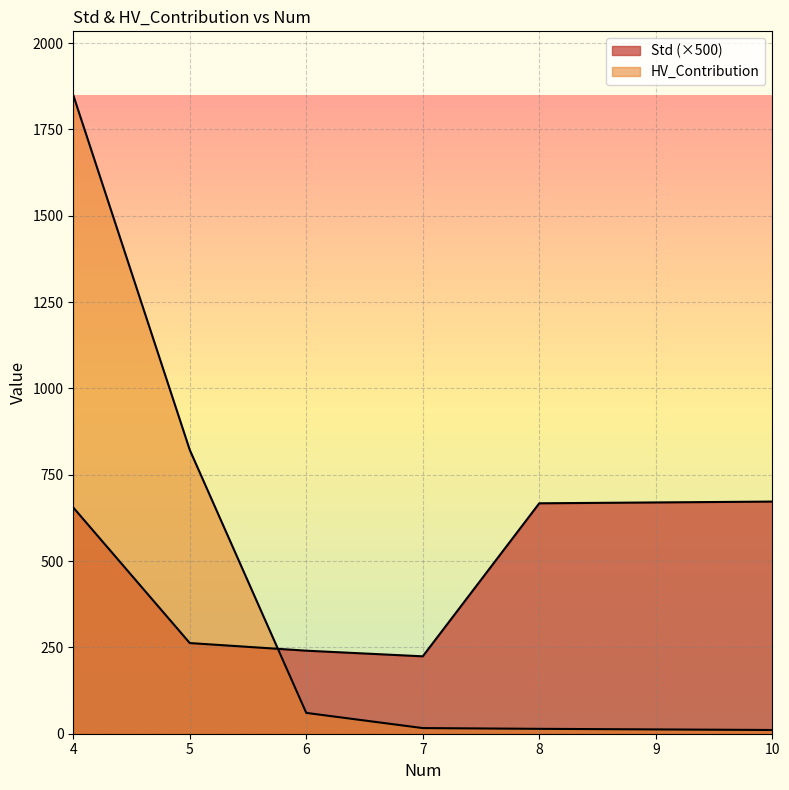

How many interior local valleys does the Std series have?

1